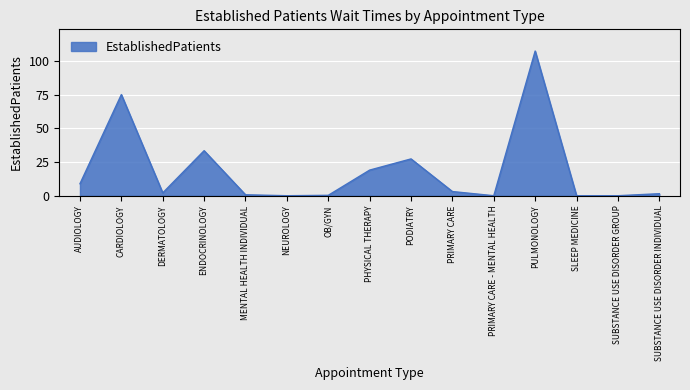

The chart shows a value of 36.0 at NEUROLOGY. True or false?

False